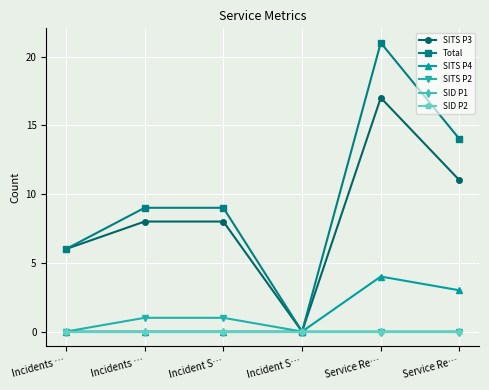

Does the chart have visible grid lines?

Yes